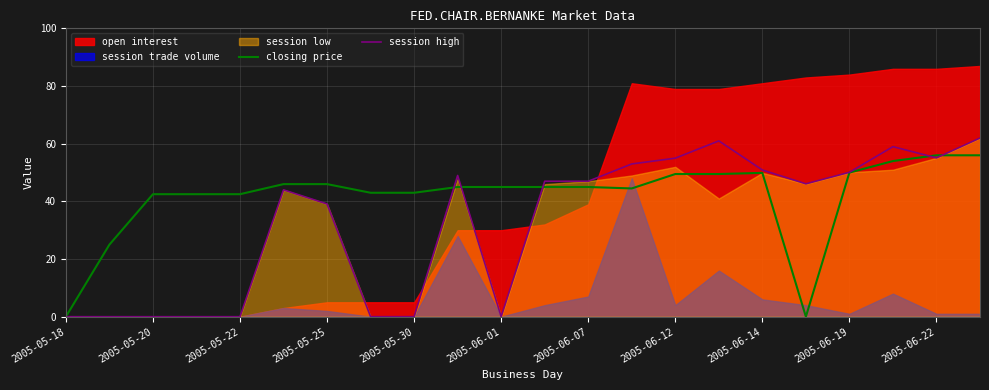

The session high series shows 24.7 at 2005-06-14. True or false?

False